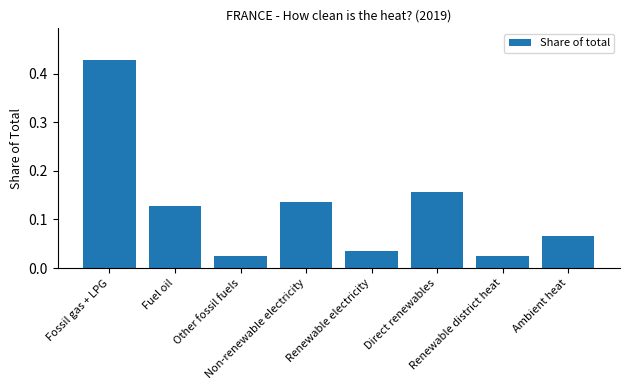

What is the sum of all values?

1.0